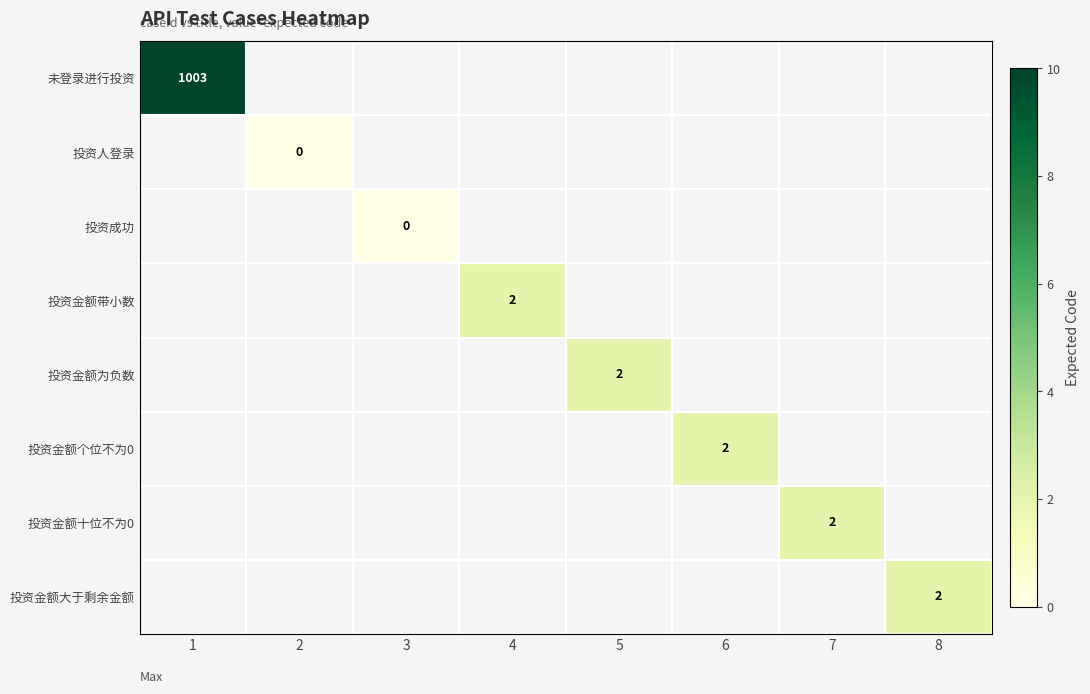

Which series has the widest spread of values?

未登录进行投资